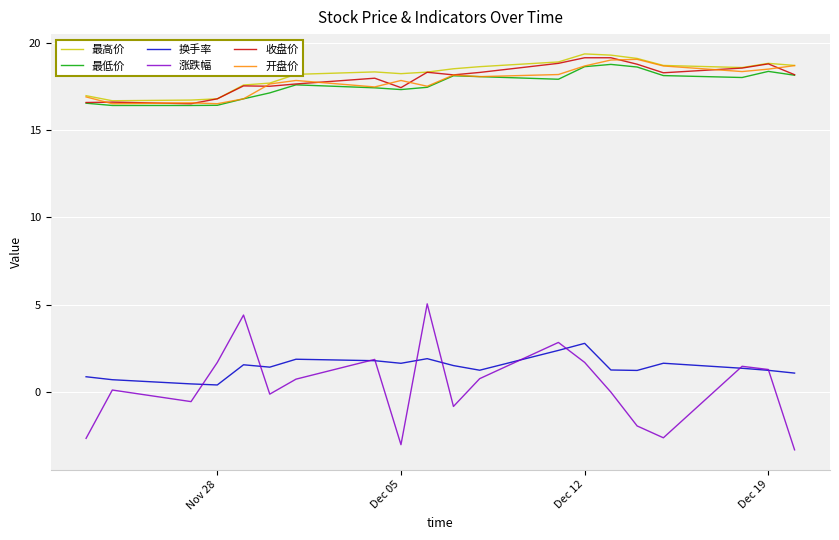

True or false: 最高价 and 换手率 intersect in this chart.

False